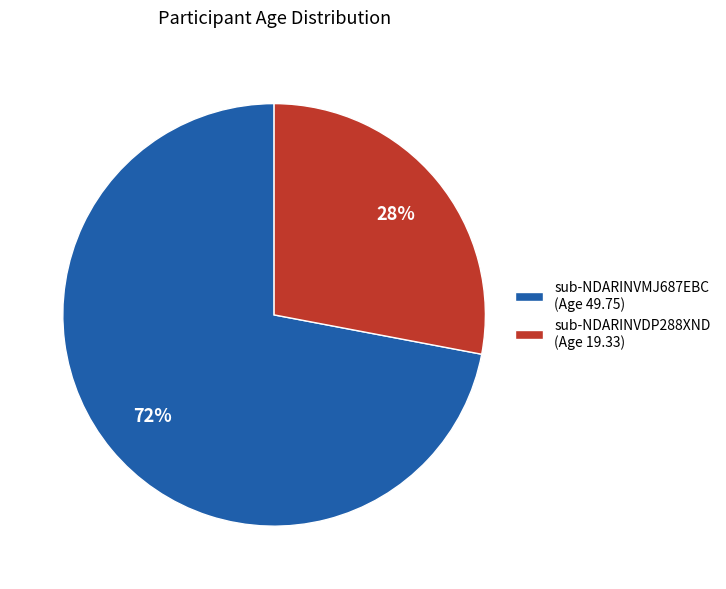

Which slice represents more than half of the pie?

sub-NDARINVMJ687EBC